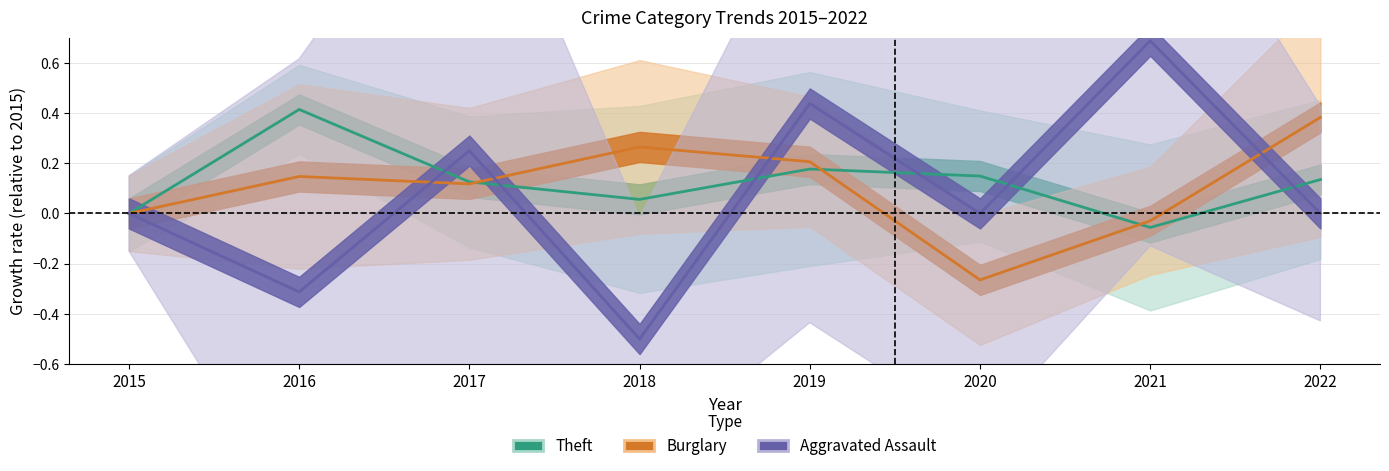

How many lines are shown in the chart?

3